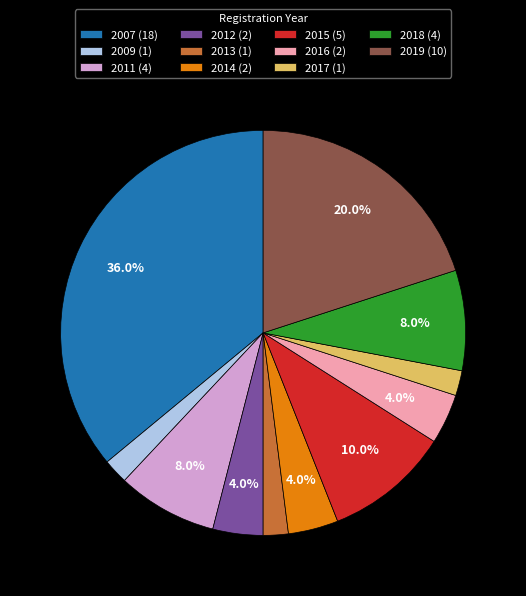

Is there a majority slice in this chart?

No